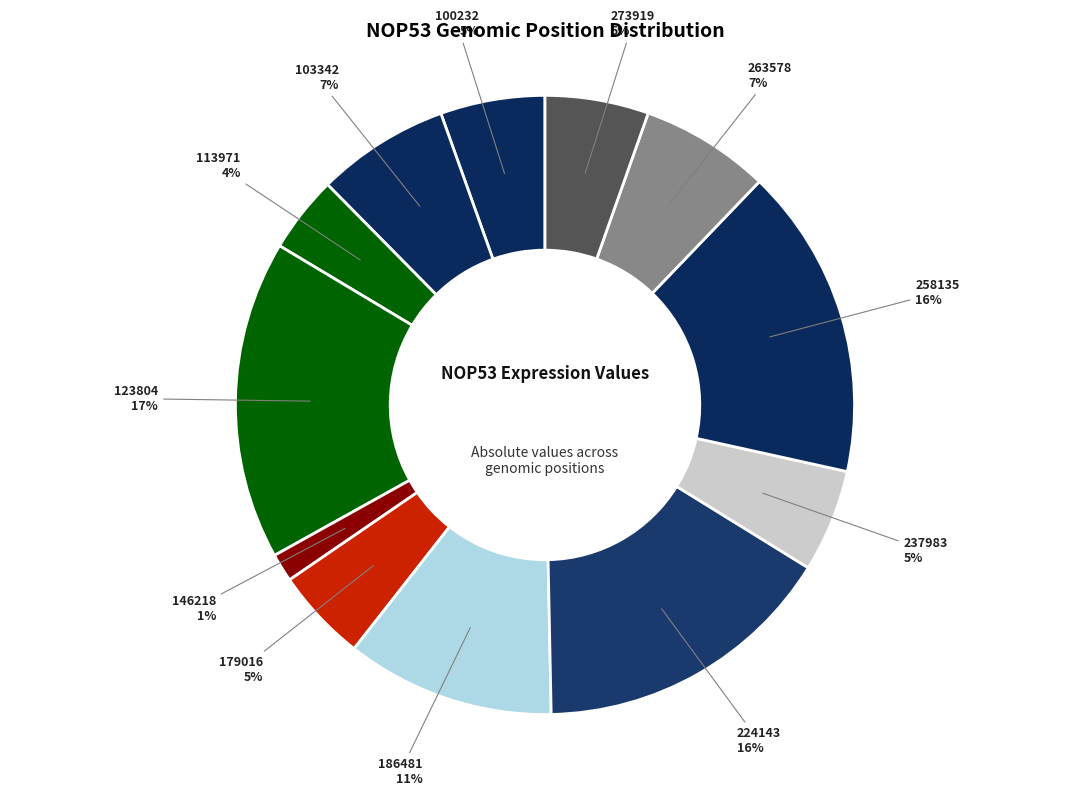

How many segments does this pie chart have?

12